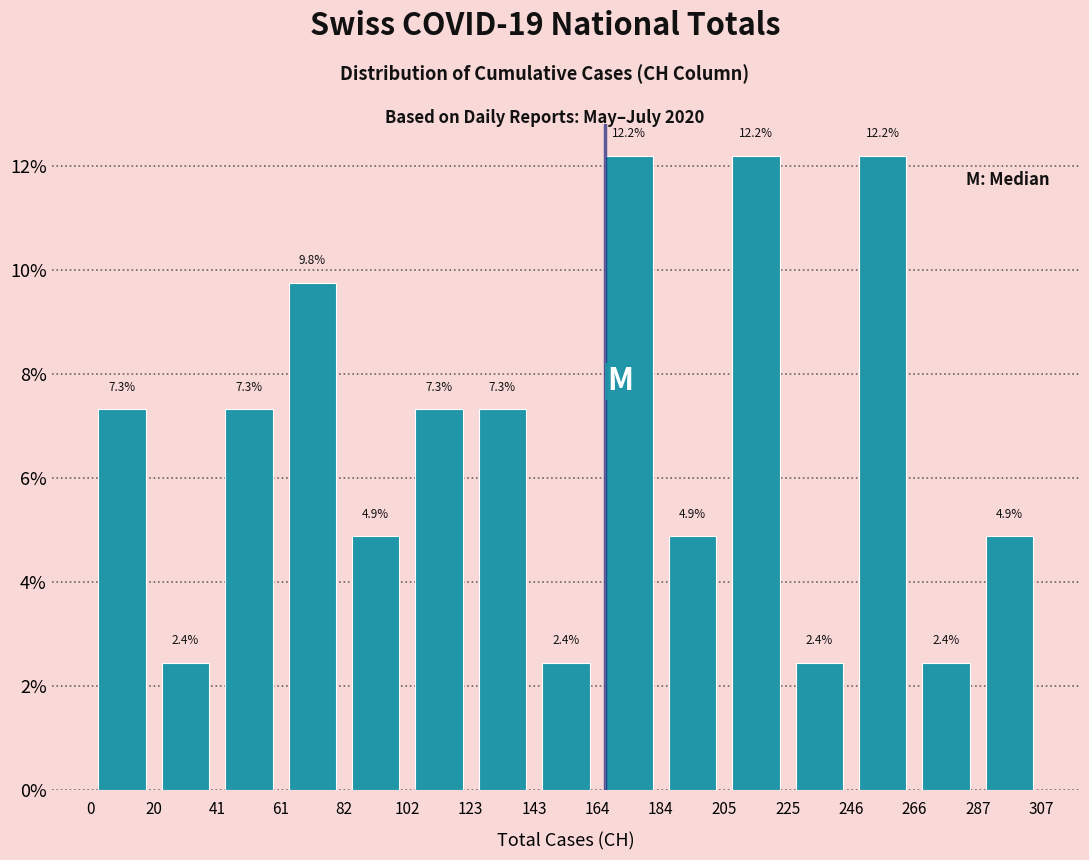

Reading left to right, transcribe this chart: for each bar, give the range it covers on the x-axis and its height.

0 to 20: 7.3
20 to 41: 2.4
41 to 61: 7.3
61 to 82: 9.8
82 to 102: 4.9
102 to 123: 7.3
123 to 143: 7.3
143 to 164: 2.4
164 to 184: 12.2
184 to 205: 4.9
205 to 225: 12.2
225 to 246: 2.4
246 to 266: 12.2
266 to 287: 2.4
287 to 307: 4.9